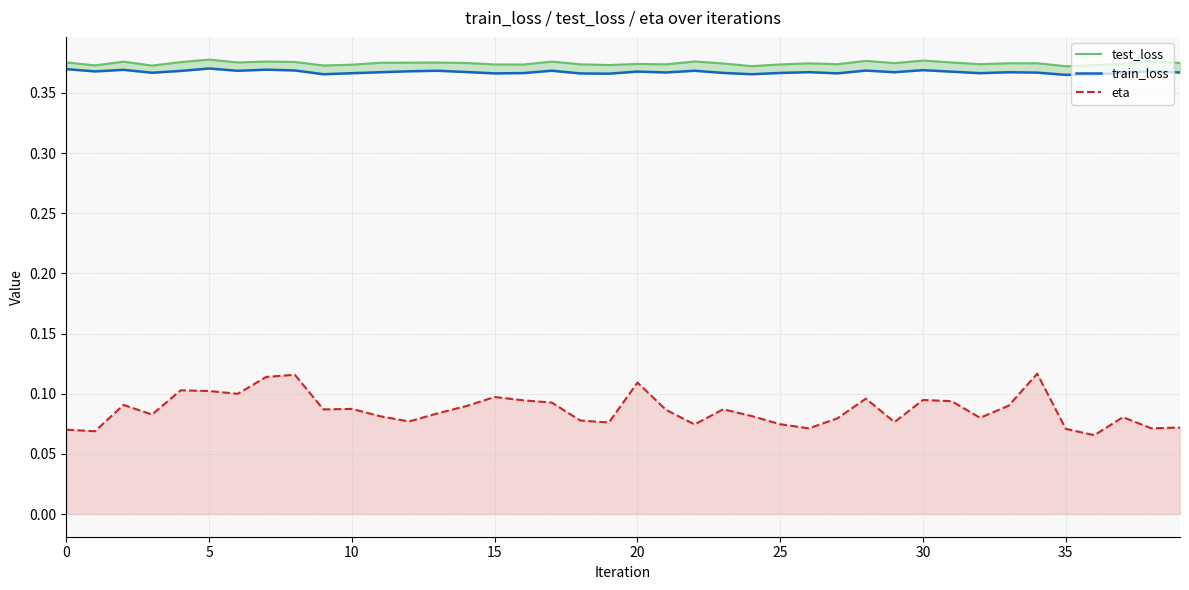

Reading left to right, transcribe all the data shown in this chart.

test_loss: 0.4	0.4	0.4	0.4	0.4	0.4	0.4	0.4	0.4	0.4	0.4	0.4	0.4	0.4	0.4	0.4	0.4	0.4	0.4	0.4	0.4	0.4	0.4	0.4	0.4	0.4	0.4	0.4	0.4	0.4	0.4	0.4	0.4	0.4	0.4	0.4	0.4	0.4	0.4	0.4
train_loss: 0.4	0.4	0.4	0.4	0.4	0.4	0.4	0.4	0.4	0.4	0.4	0.4	0.4	0.4	0.4	0.4	0.4	0.4	0.4	0.4	0.4	0.4	0.4	0.4	0.4	0.4	0.4	0.4	0.4	0.4	0.4	0.4	0.4	0.4	0.4	0.4	0.4	0.4	0.4	0.4
eta: 0.1	0.1	0.1	0.1	0.1	0.1	0.1	0.1	0.1	0.1	0.1	0.1	0.1	0.1	0.1	0.1	0.1	0.1	0.1	0.1	0.1	0.1	0.1	0.1	0.1	0.1	0.1	0.1	0.1	0.1	0.1	0.1	0.1	0.1	0.1	0.1	0.1	0.1	0.1	0.1